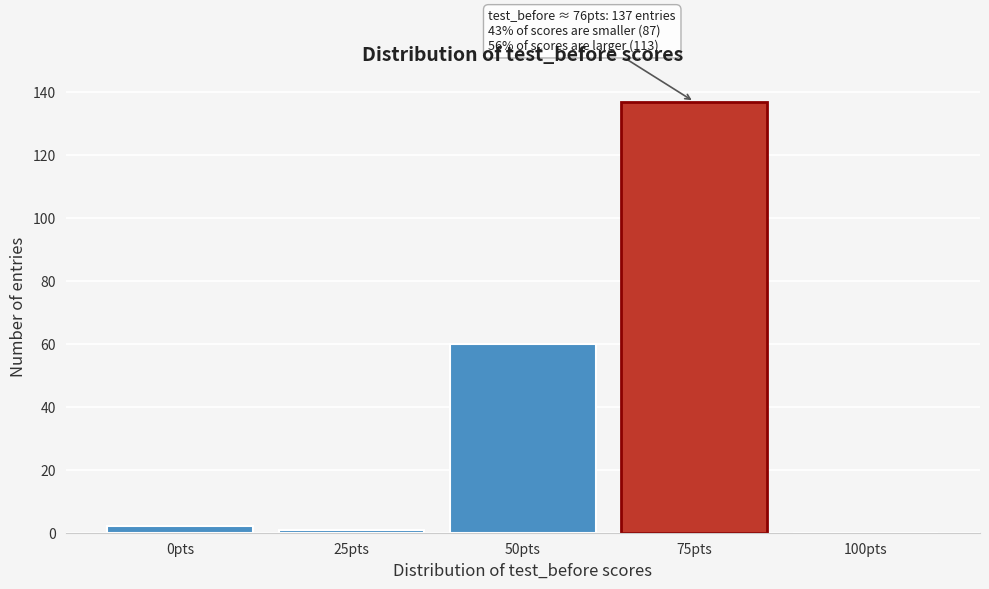

Reading left to right, extract all data points from this chart.

0pts=2	25pts=1	50pts=60	75pts=137	100pts=0